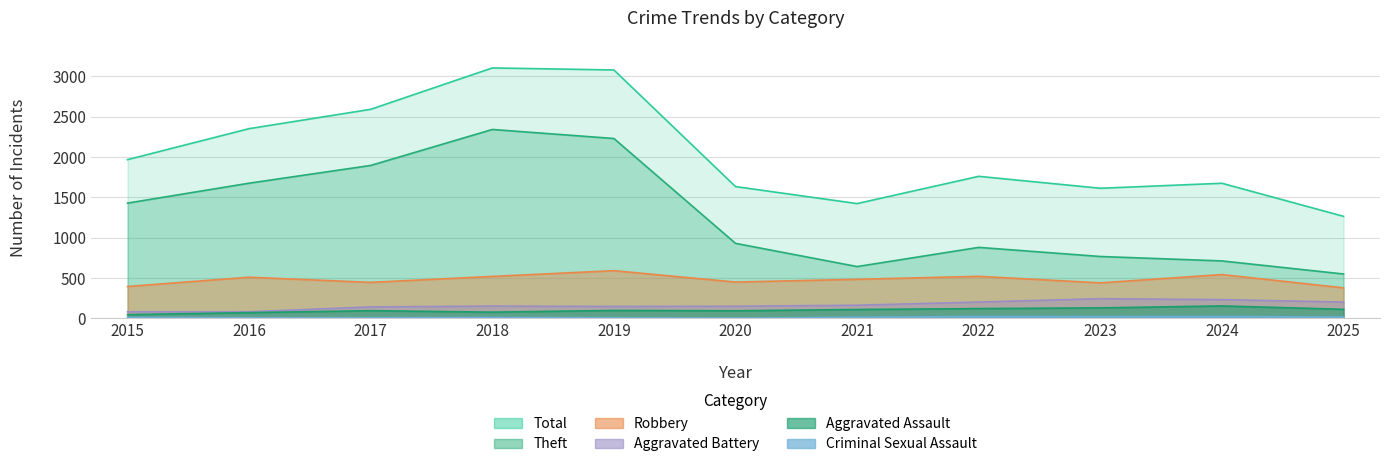

Which series has the widest spread of values?

Total